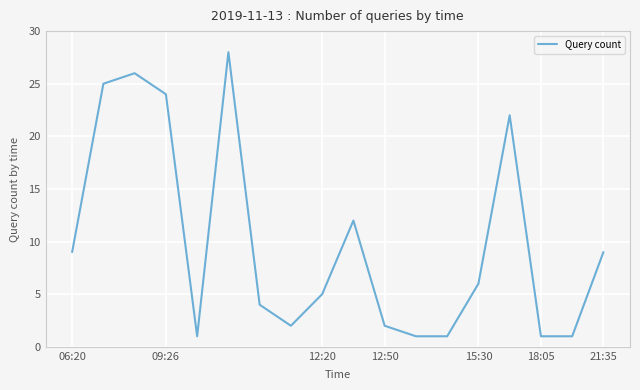

What is the maximum value shown in the chart?

28